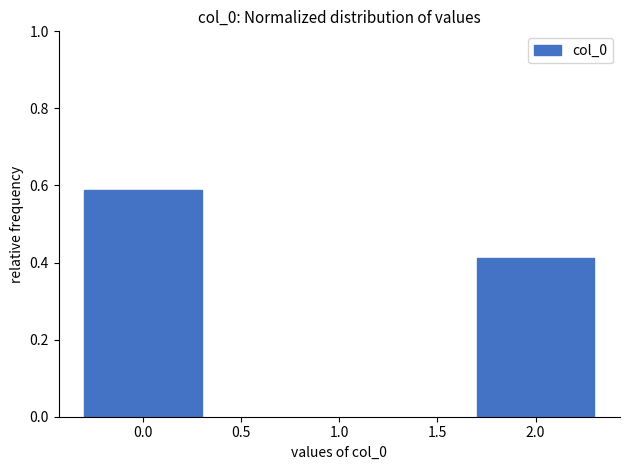

What is the sum of all values?

1.0